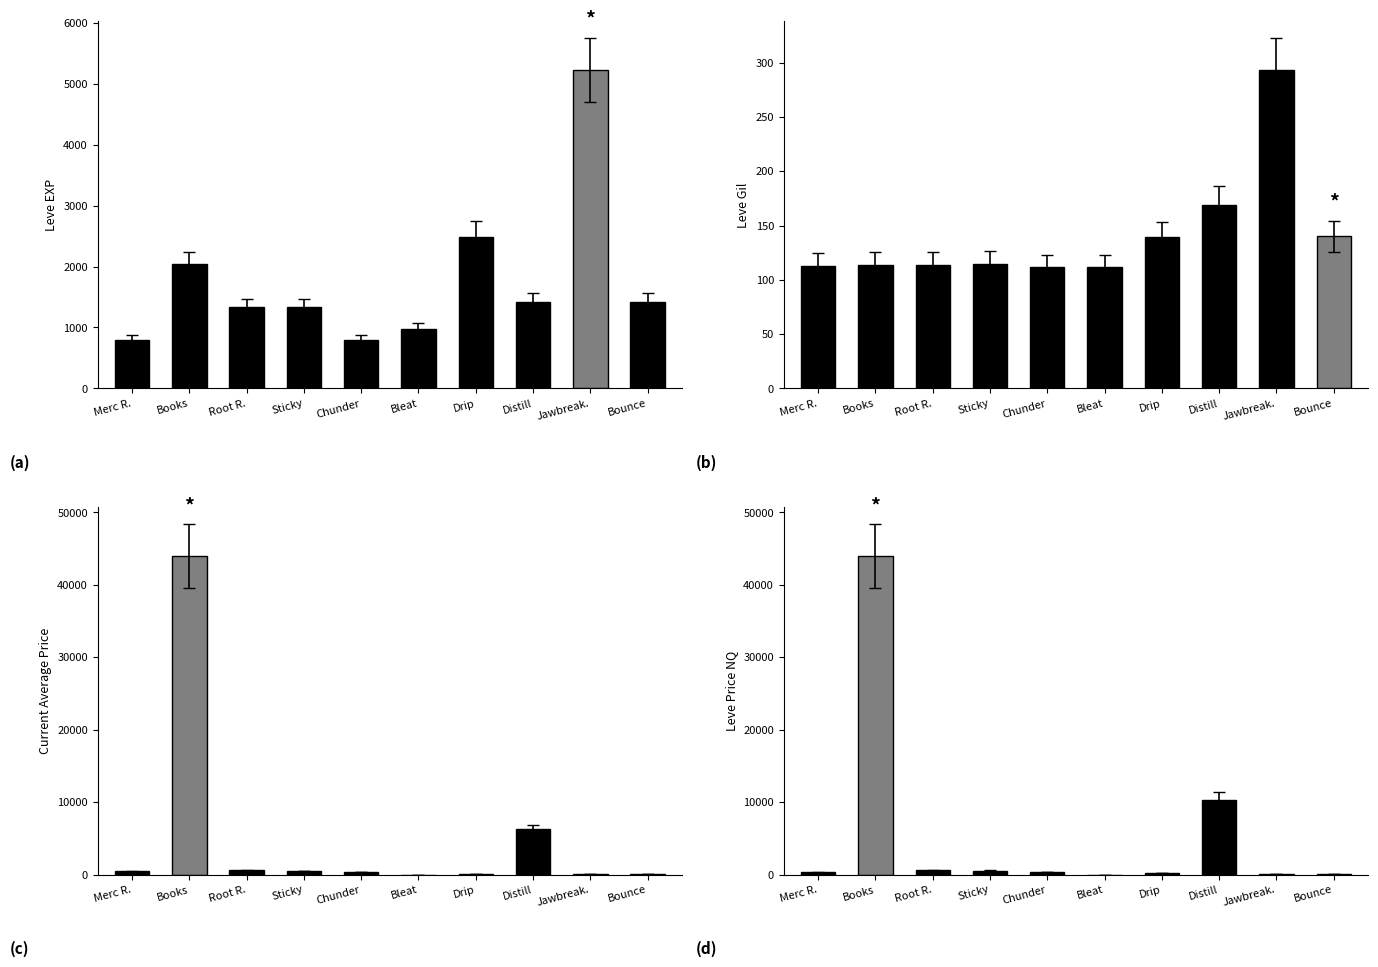

What position from the right is Drip?

4